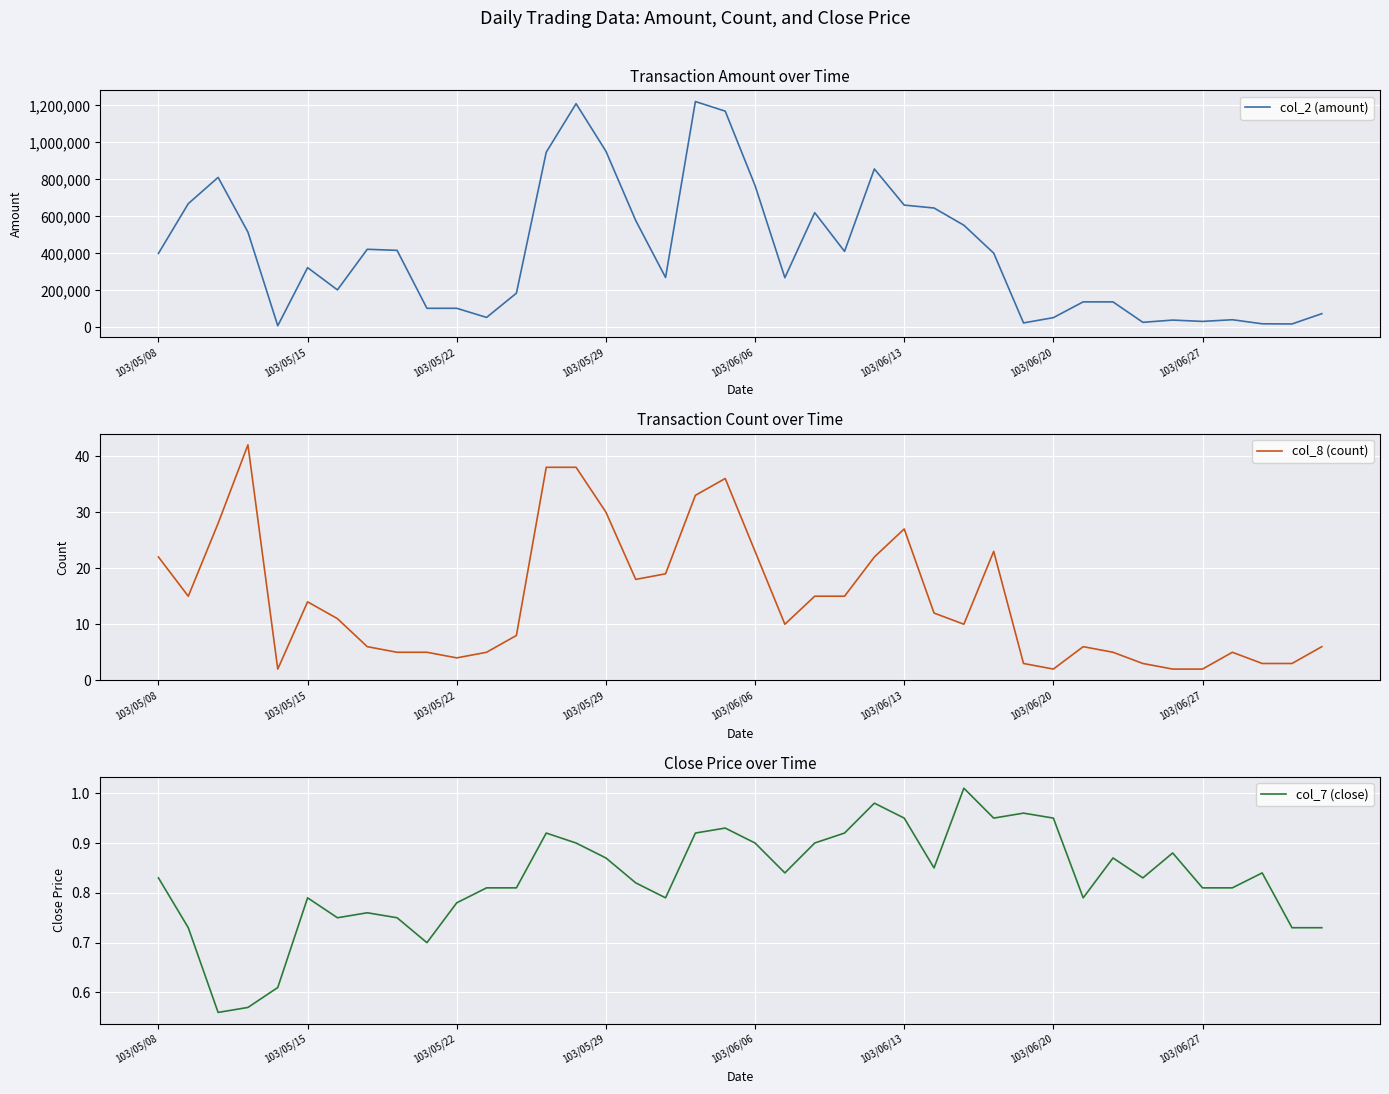

At how many categories does at least one series exceed 174173?

25